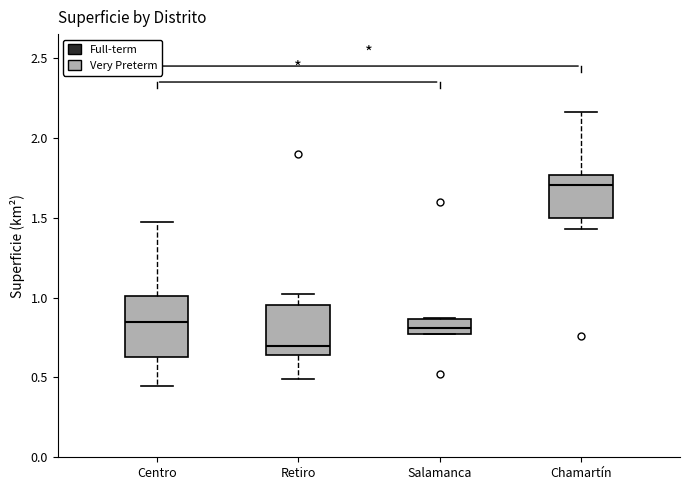

Comparing the boxes themselves (not the whiskers), which one is the tallest?

Centro